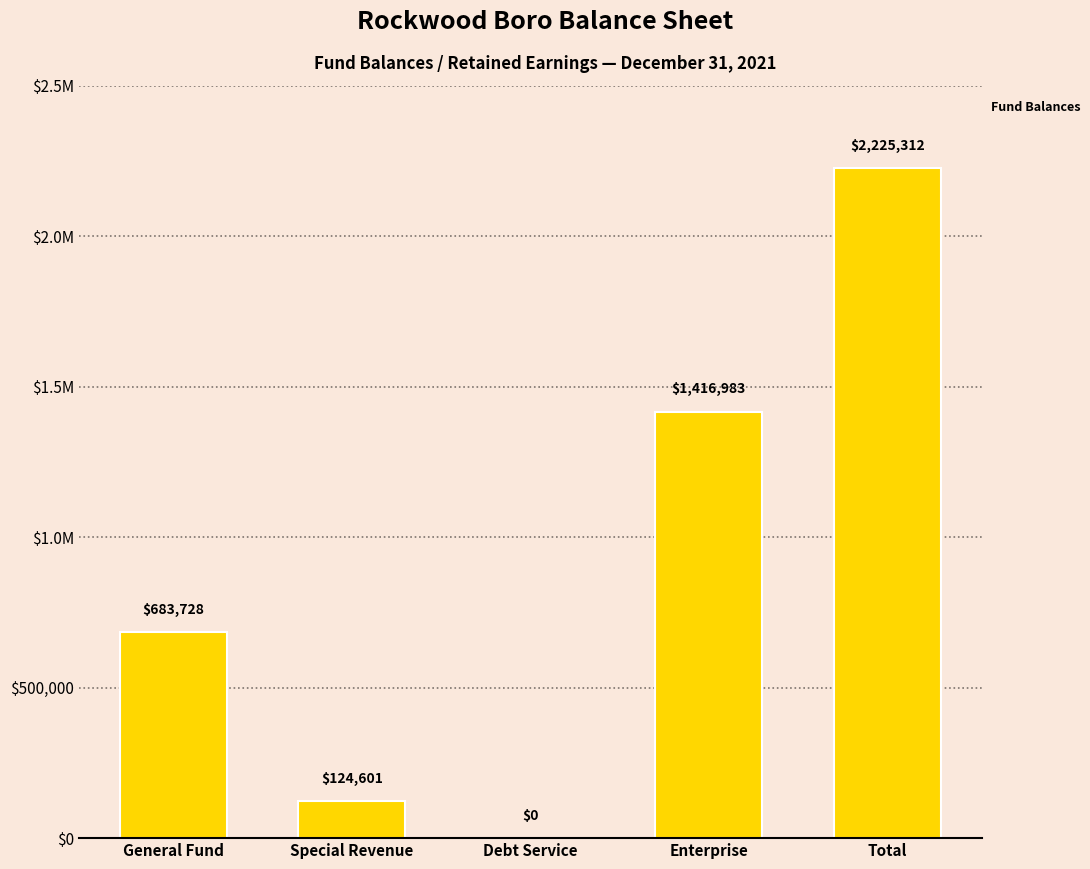

What is the label of the 1st bar from the right?

Total